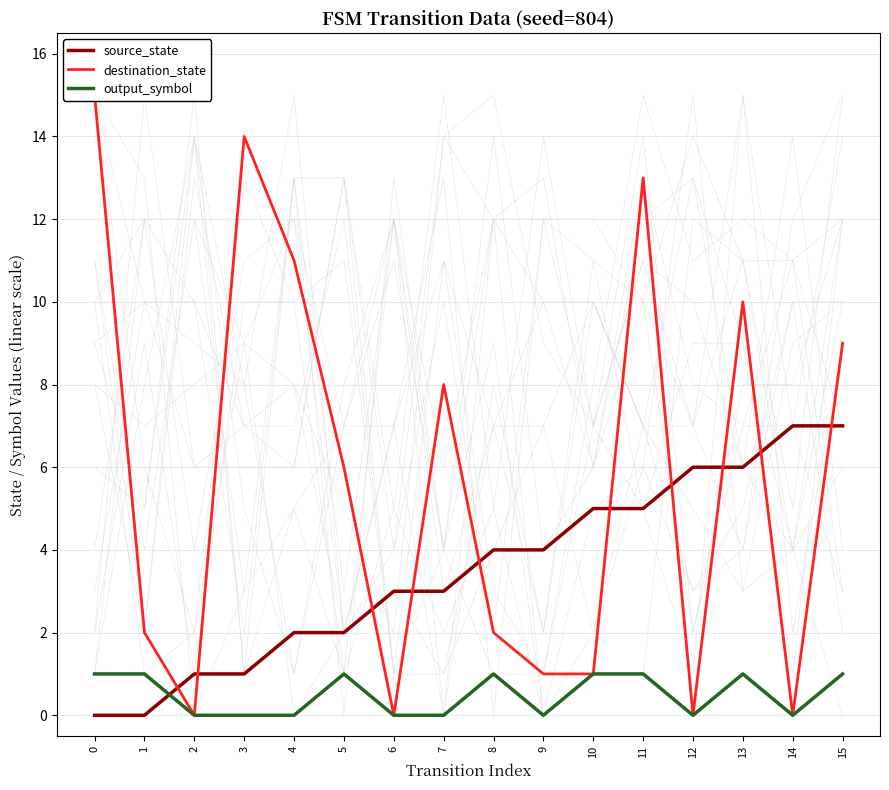

At how many categories does at least one series exceed 4?

11